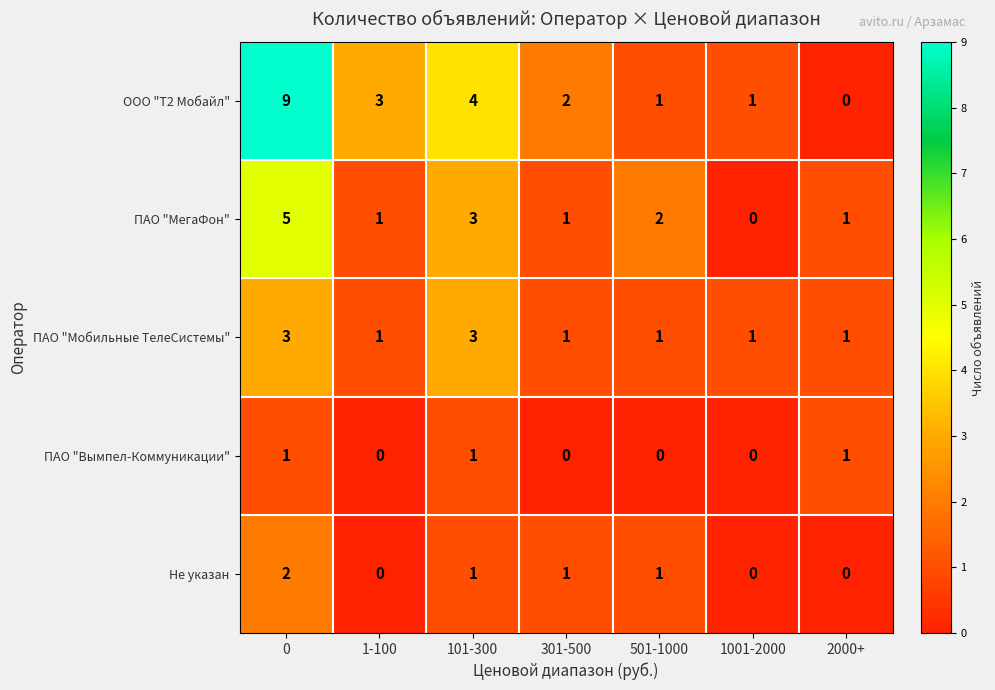

True or false: ООО "Т2 Мобайл" has a value of 2 at 301-500.

True